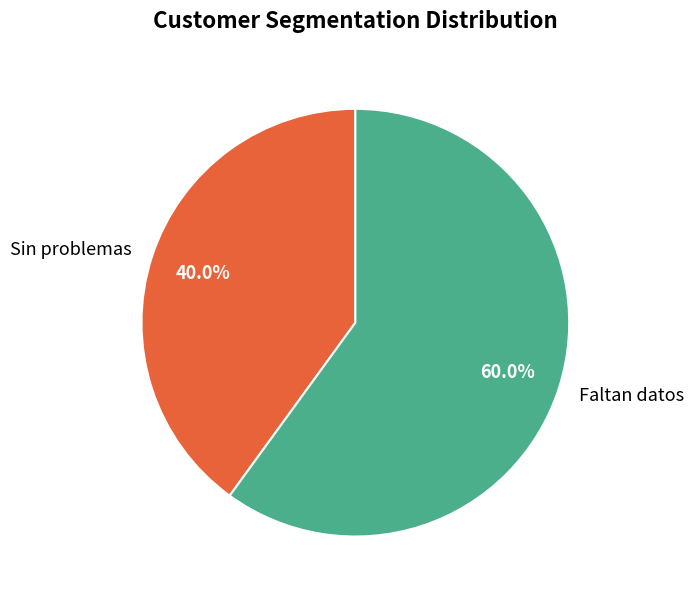

Combined, what portion of the pie is Faltan datos and Sin problemas?

100.0%